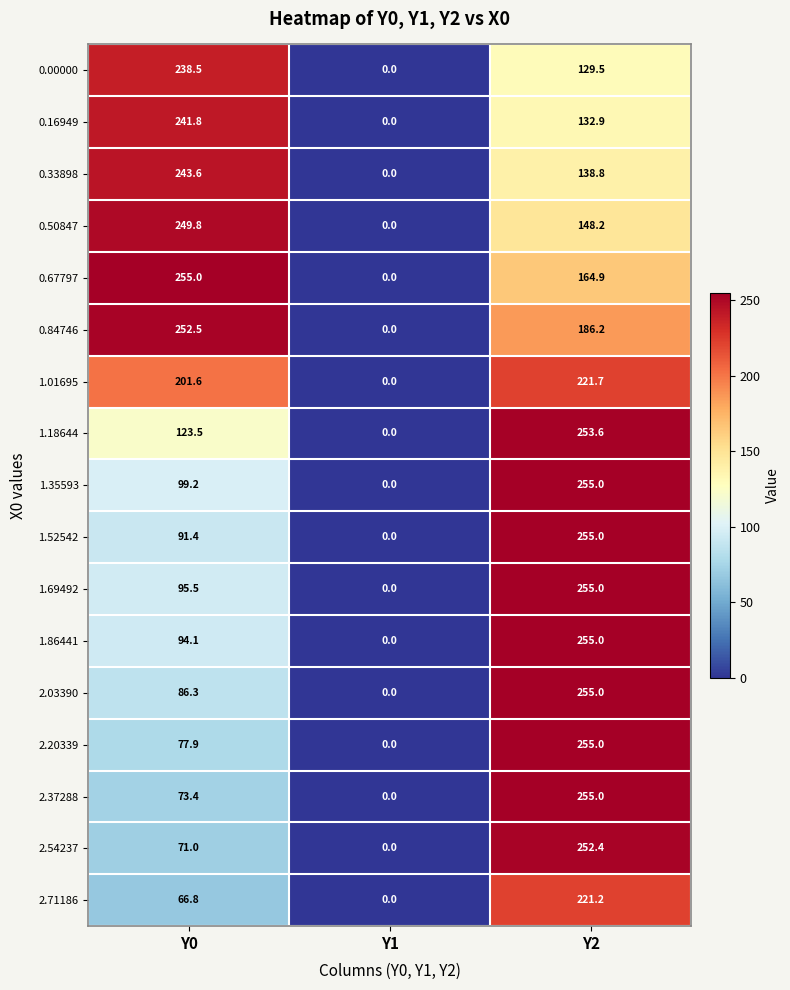

What is the difference between the highest and lowest values at Y2?

125.5